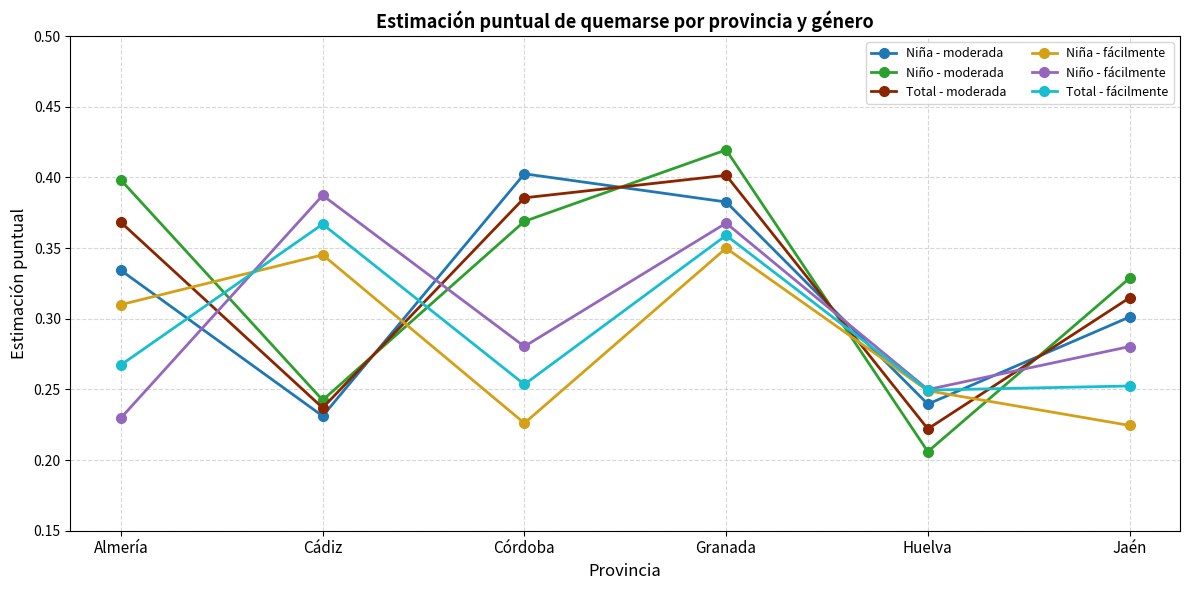

The value of Niño - fácilmente at Granada is 0.4. True or false?

True